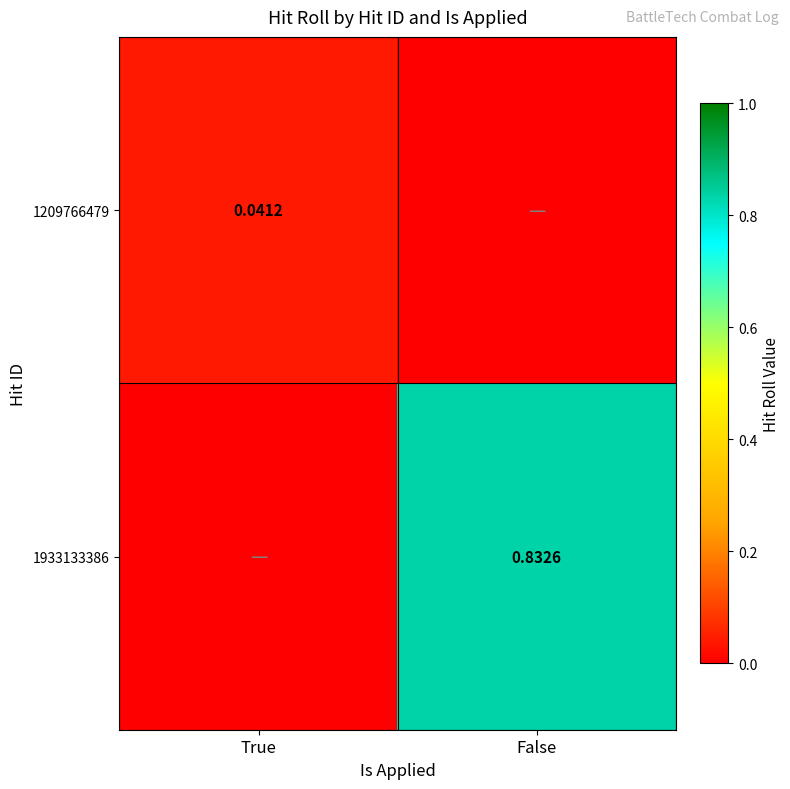

At which label is 1933133386 closest to 0?

True